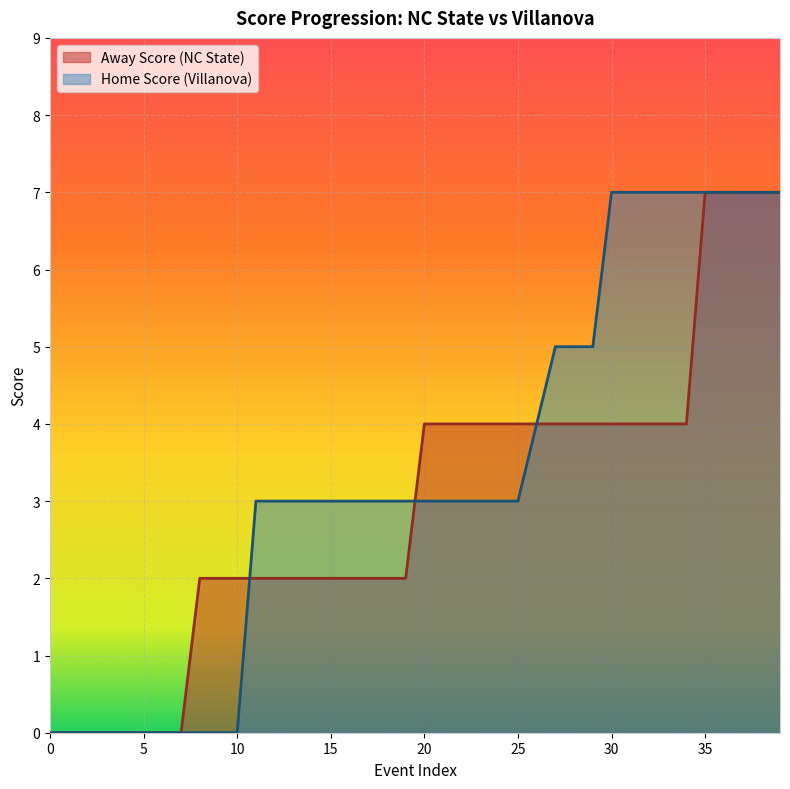

What is the greatest value displayed?

7